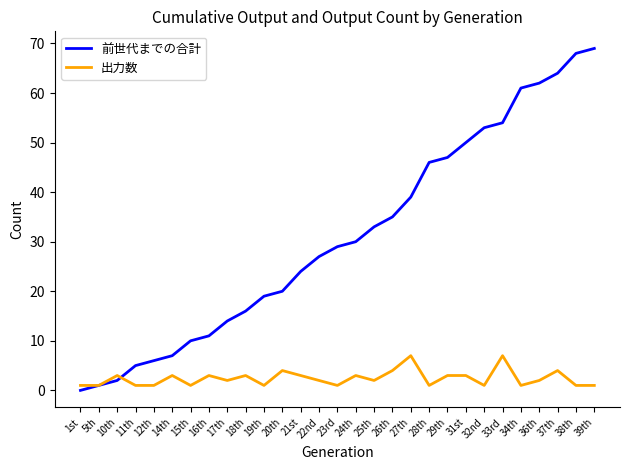

What is the highest value of the 出力数 series?

7